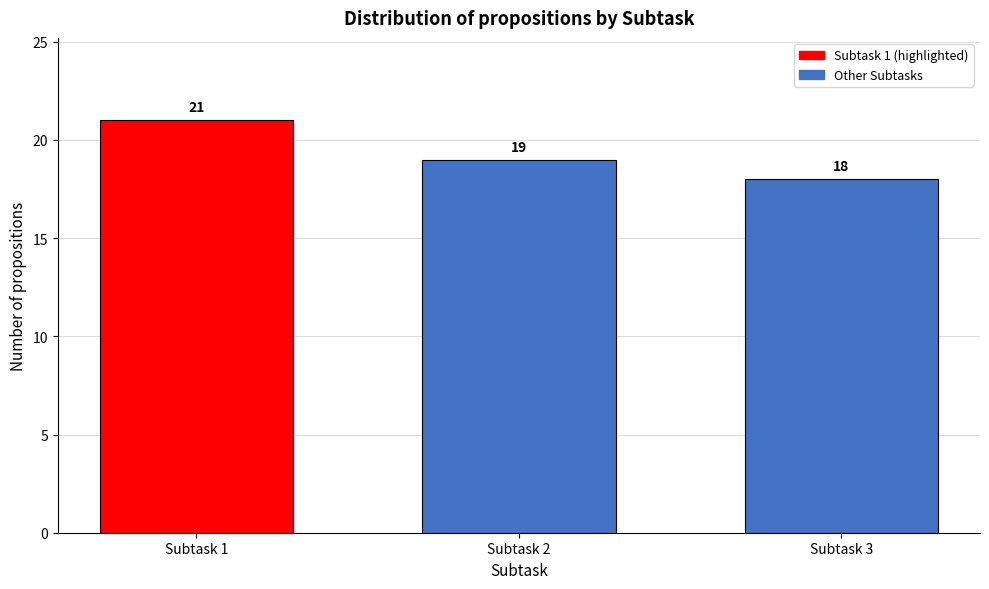

Reading left to right, extract all data points from this chart.

21	19	18